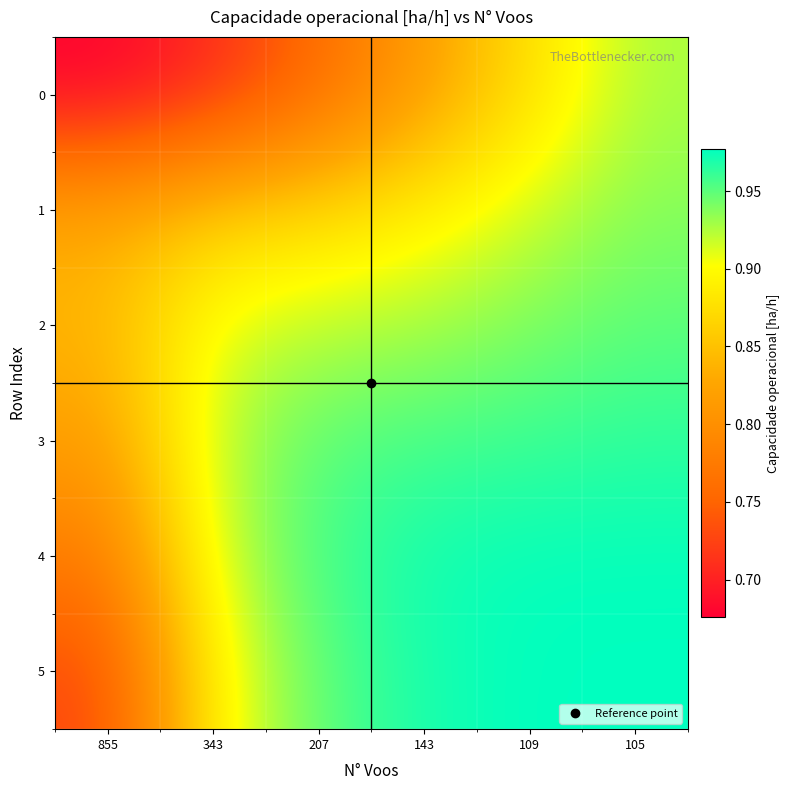

Reading right to left, extract all data points from this chart.

0: 105=0.9	109=0.9	143=0.8	207=0.8	343=0.7	855=0.7
1: 105=0.9	109=0.9	143=0.9	207=0.9	343=0.9	855=0.8
2: 105=1.0	109=0.9	143=0.9	207=0.9	343=0.9	855=0.8
3: 105=1.0	109=1.0	143=1.0	207=1.0	343=0.9	855=0.8
4: 105=1.0	109=1.0	143=1.0	207=1.0	343=0.9	855=0.8
5: 105=1.0	109=1.0	143=1.0	207=1.0	343=0.9	855=0.7